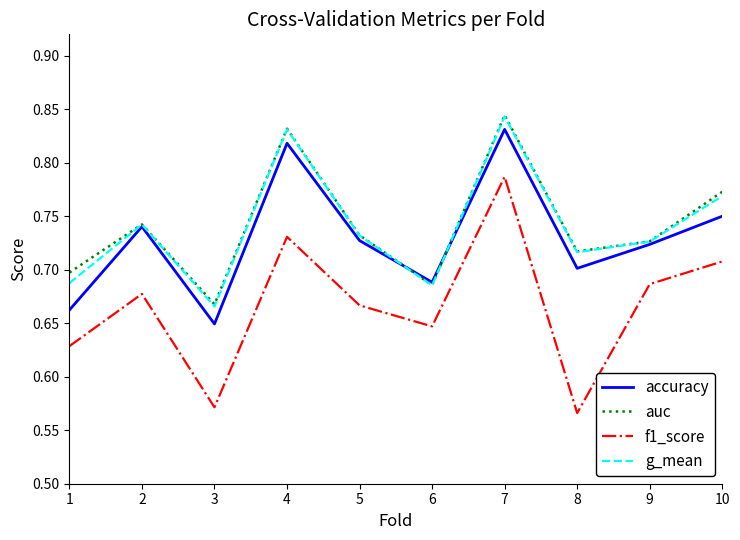

What are all the series names shown in the legend?

accuracy, auc, f1_score, g_mean